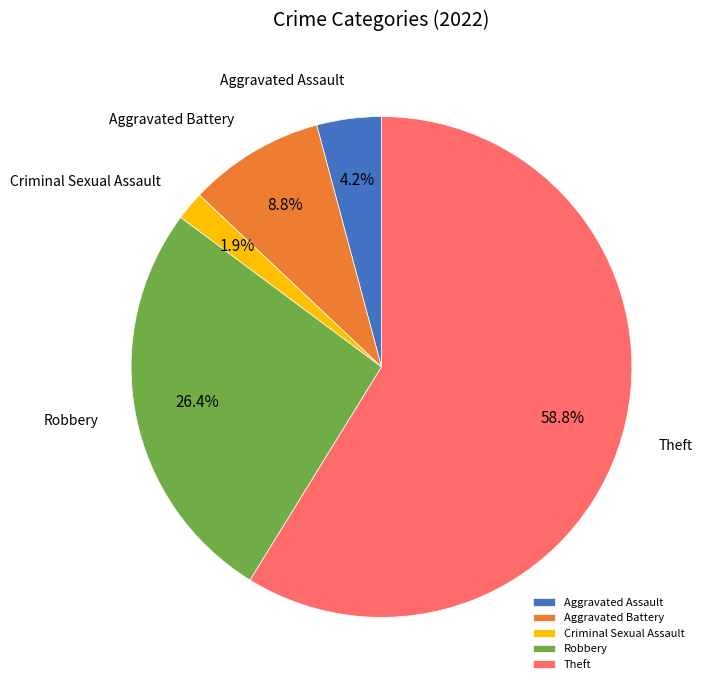

To the nearest percent, what is the difference between the Aggravated Battery and Aggravated Assault slice percentages?

5%